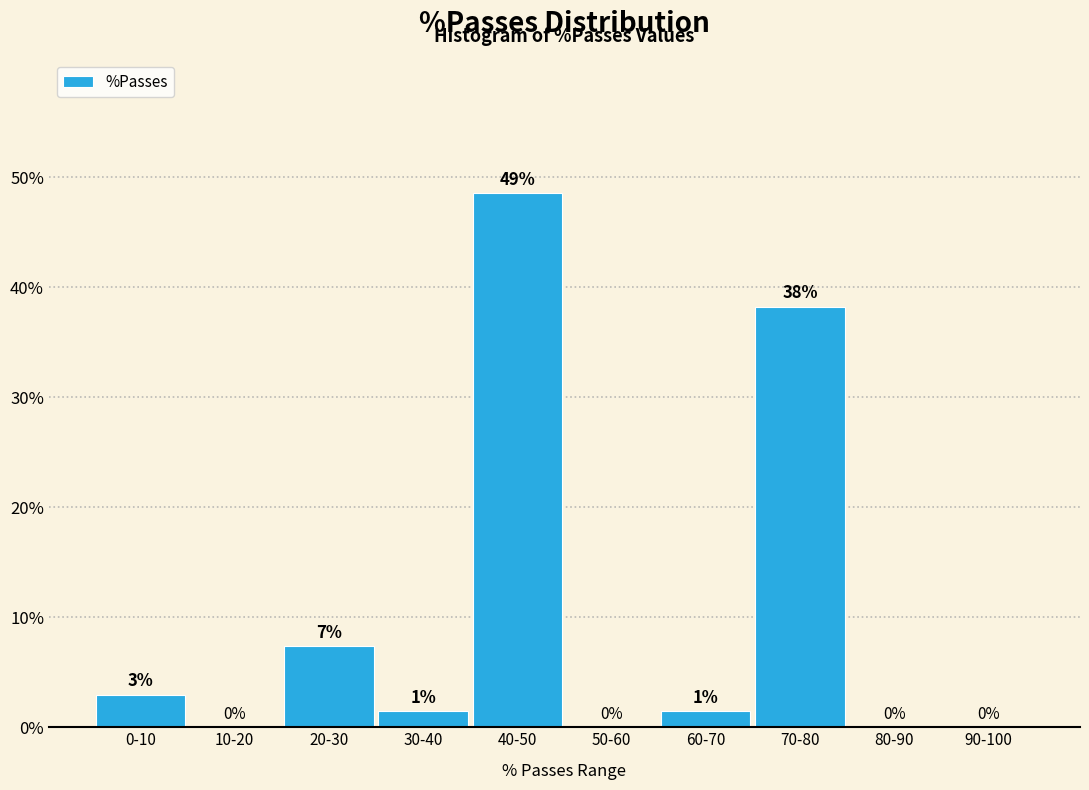

Are the bars horizontal?

No